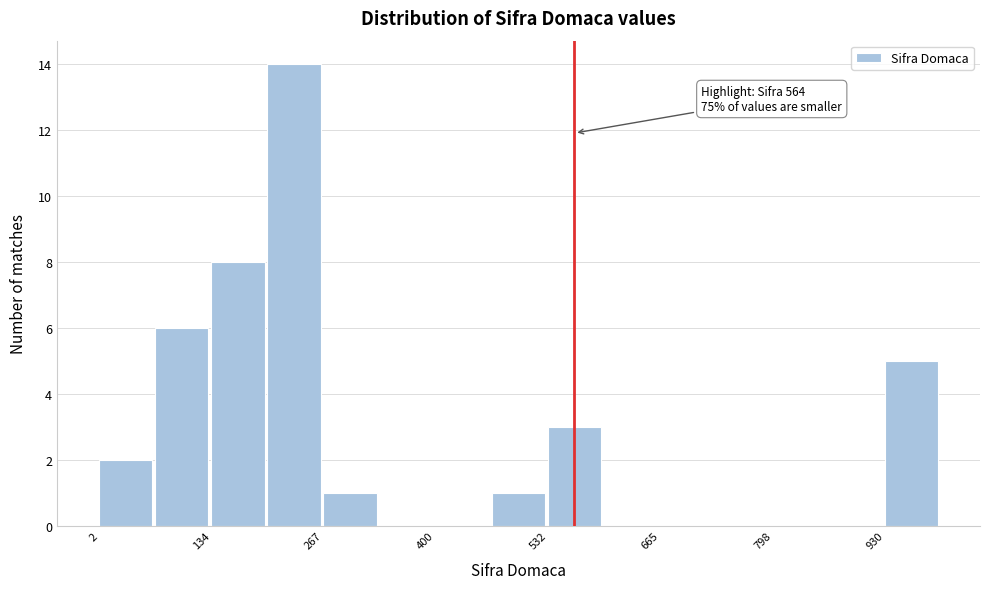

Read against the x-axis, roughly where is the centre of the tallest bar?

240